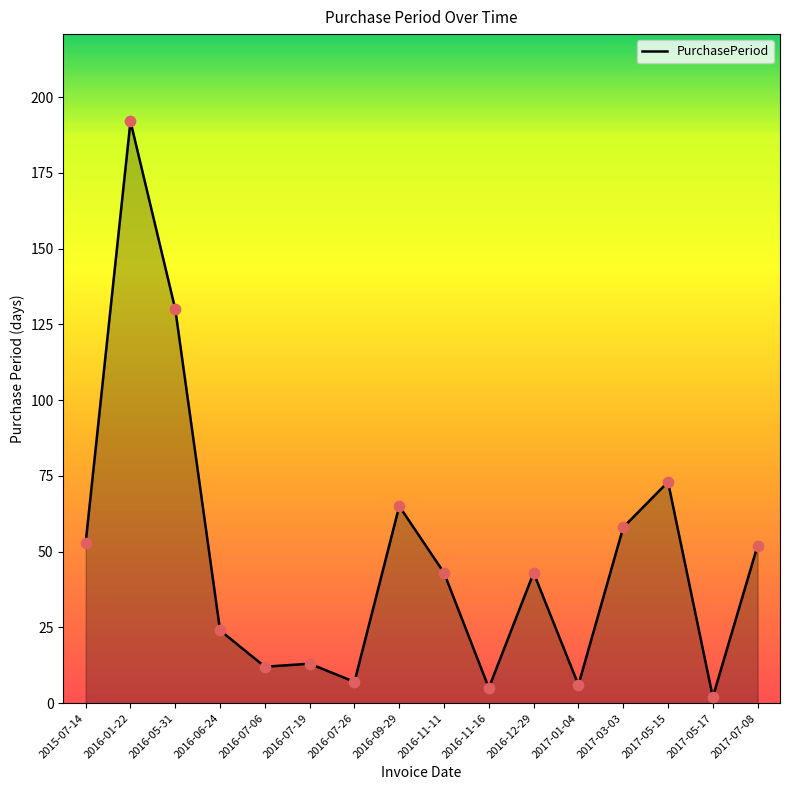

What is the ratio of the value at 2016-06-24 to the value at 2016-12-29?

0.6